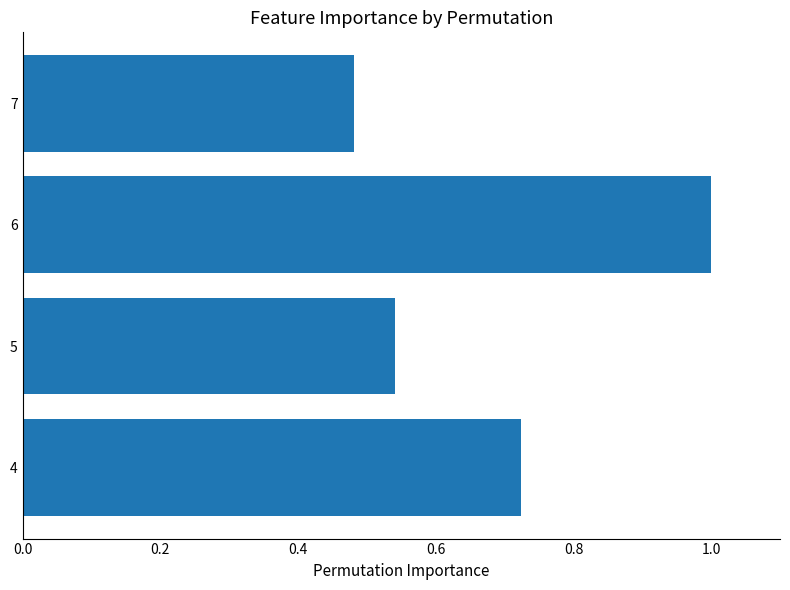

Which category has the lowest value across all series?

7